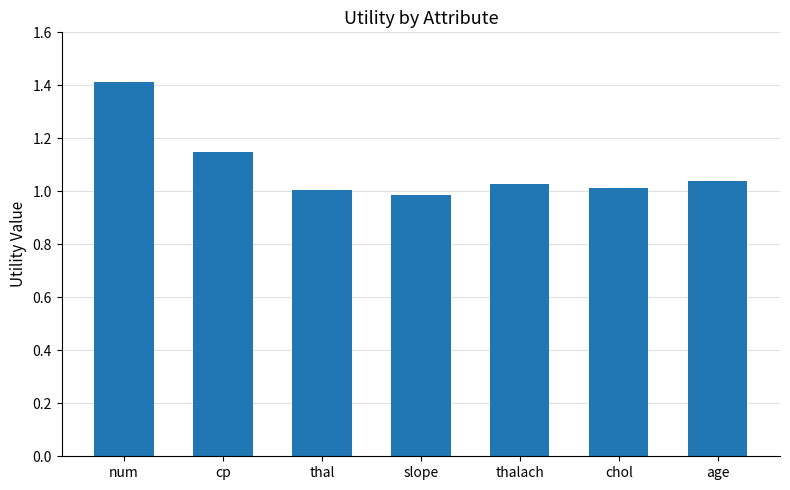

What is the sum of all values?

7.6